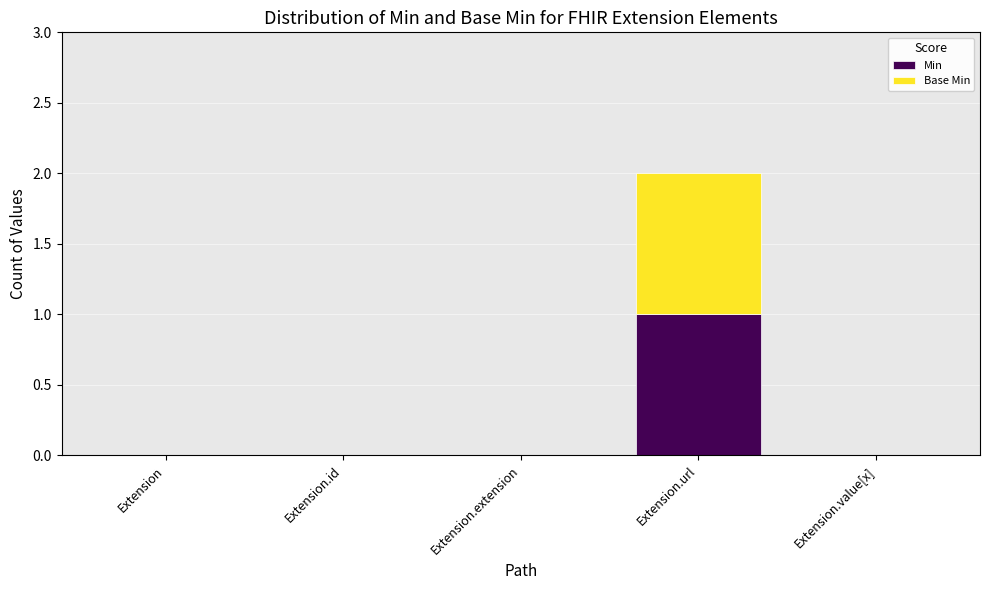

Count the Min values in the range 0 to 1.

5